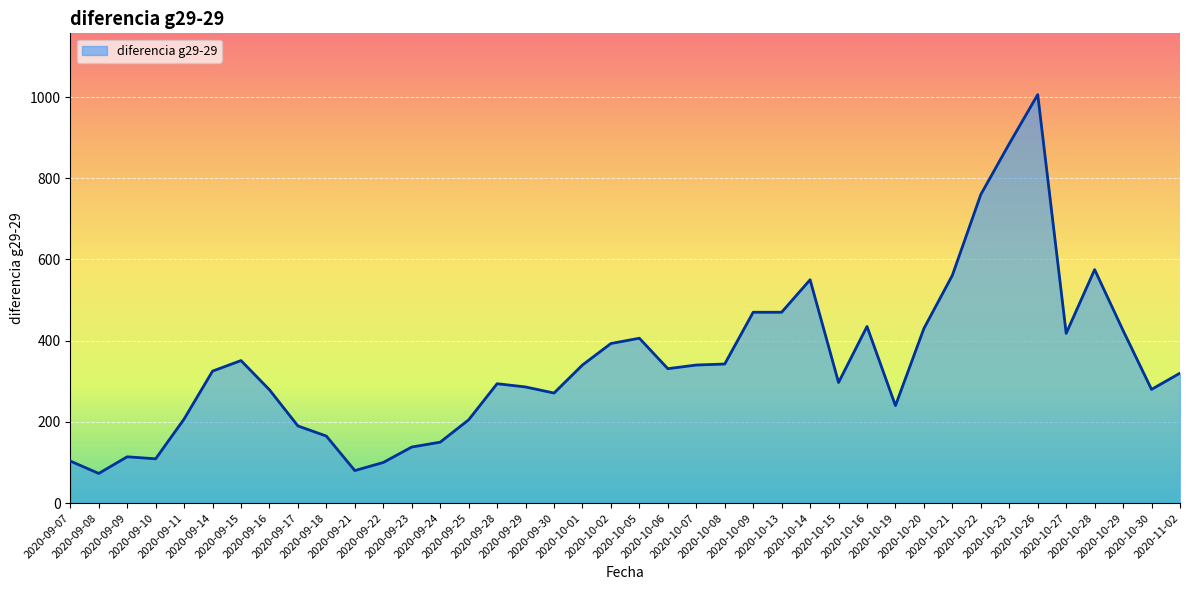

Count the number of data series in this chart.

1